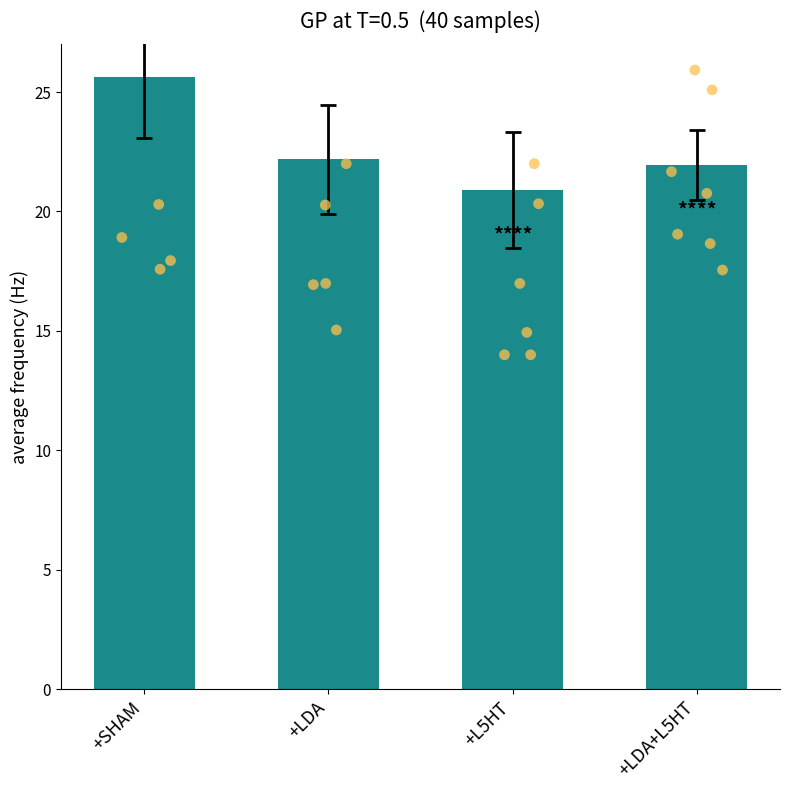

Which has a higher value, +SHAM or +LDA?

+SHAM